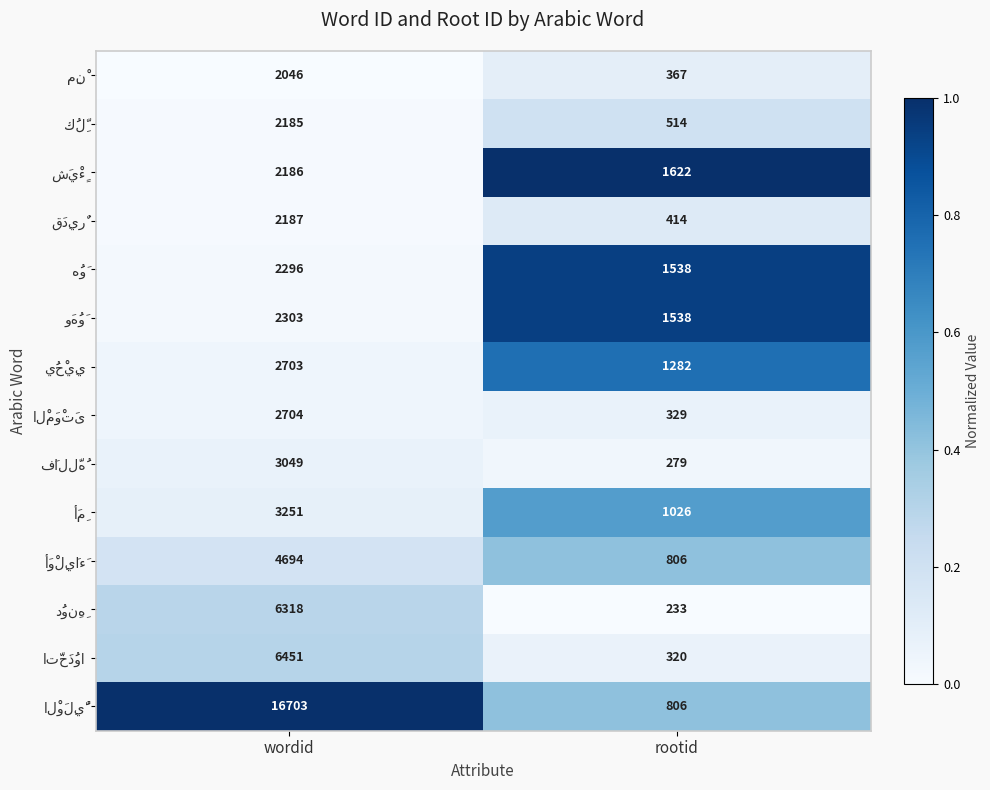

What is the total value across all series at rootid?

11074